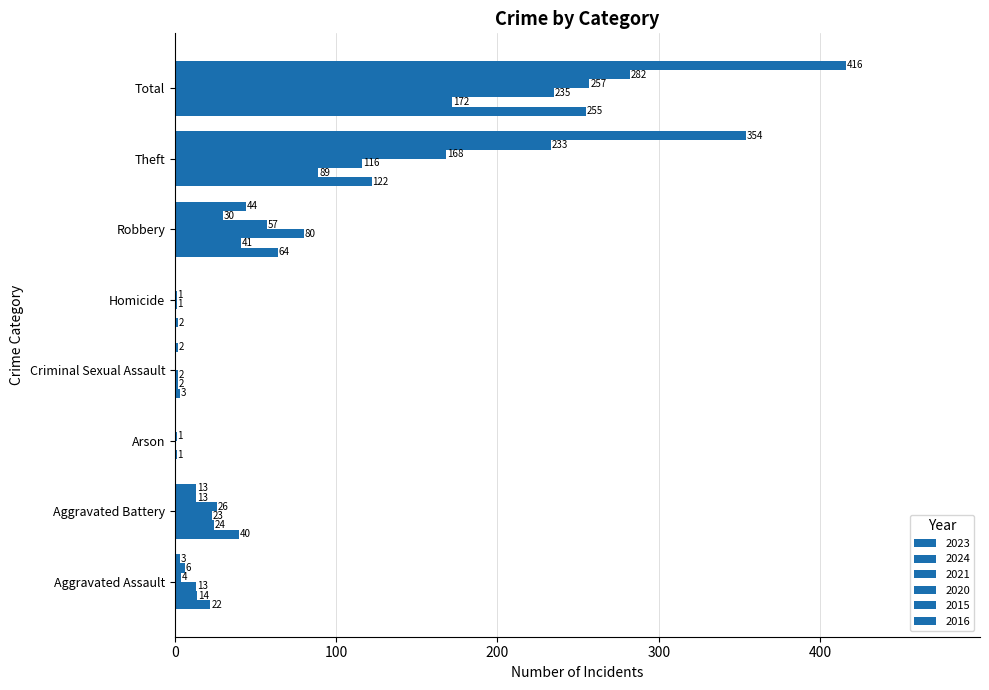

True or false: 2021 has a value of 1 at Homicide.

False